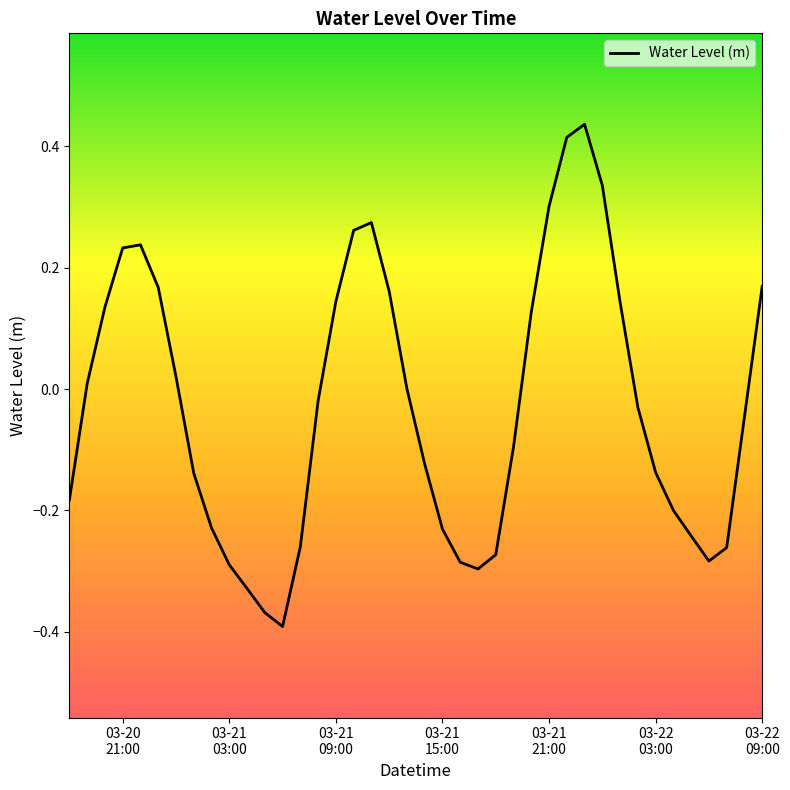

How many series are shown in this chart?

1